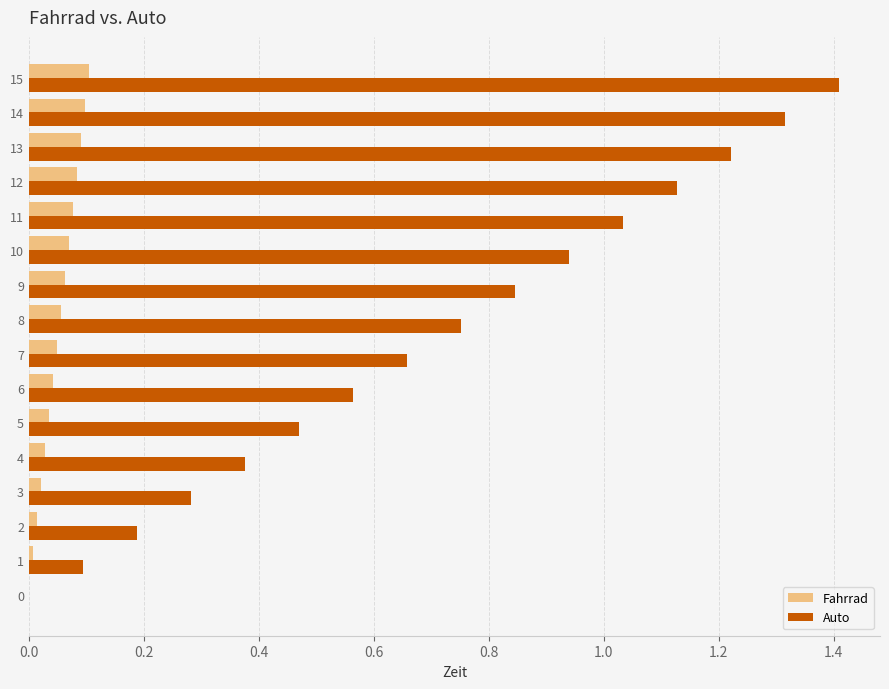

At which label does Auto reach its peak?

15